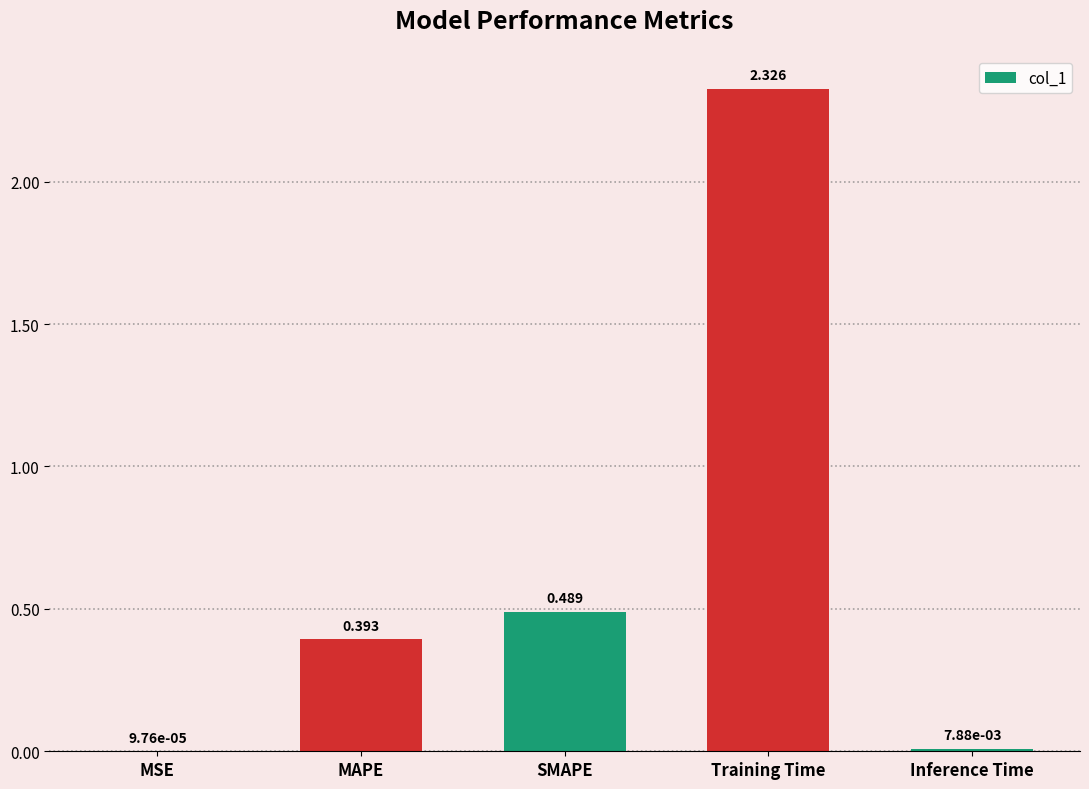

Are the bars horizontal?

No